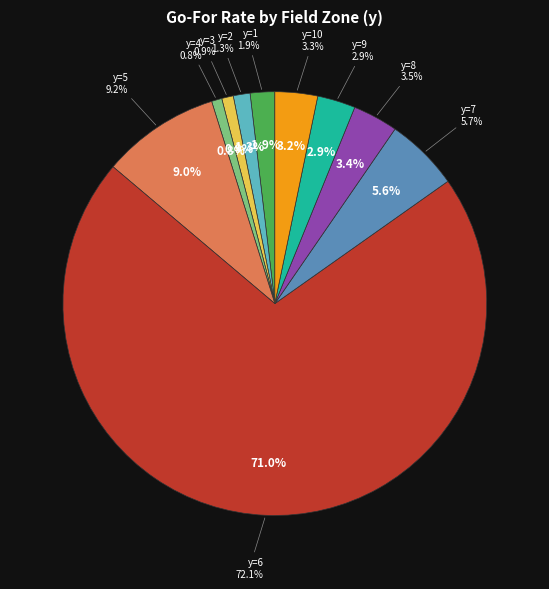

What is the smallest slice in the pie chart?

y=4